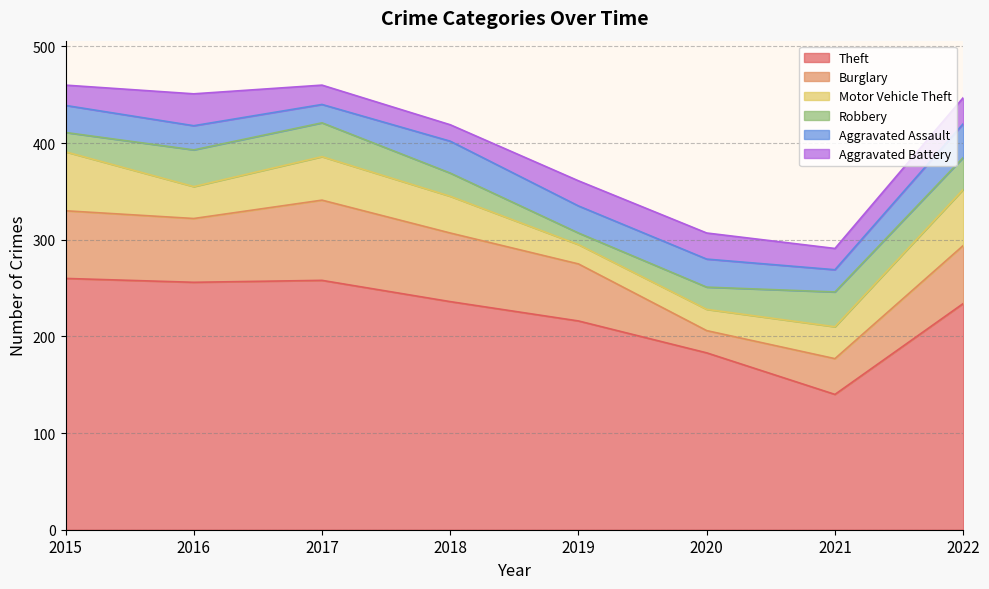

Is it true that Robbery equals 35 at 2017?

True